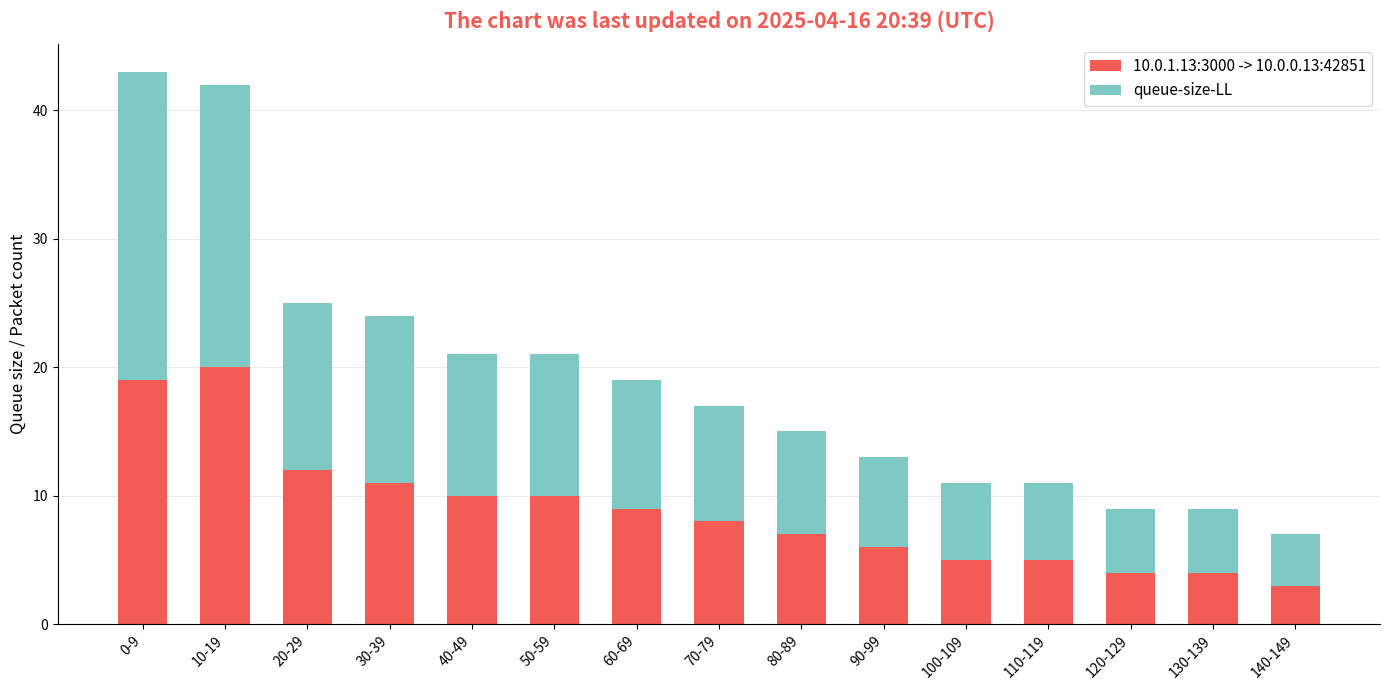

Reading left to right, list the values for the 10.0.1.13:3000 -> 10.0.0.13:42851 series.

19	20	12	11	10	10	9	8	7	6	5	5	4	4	3